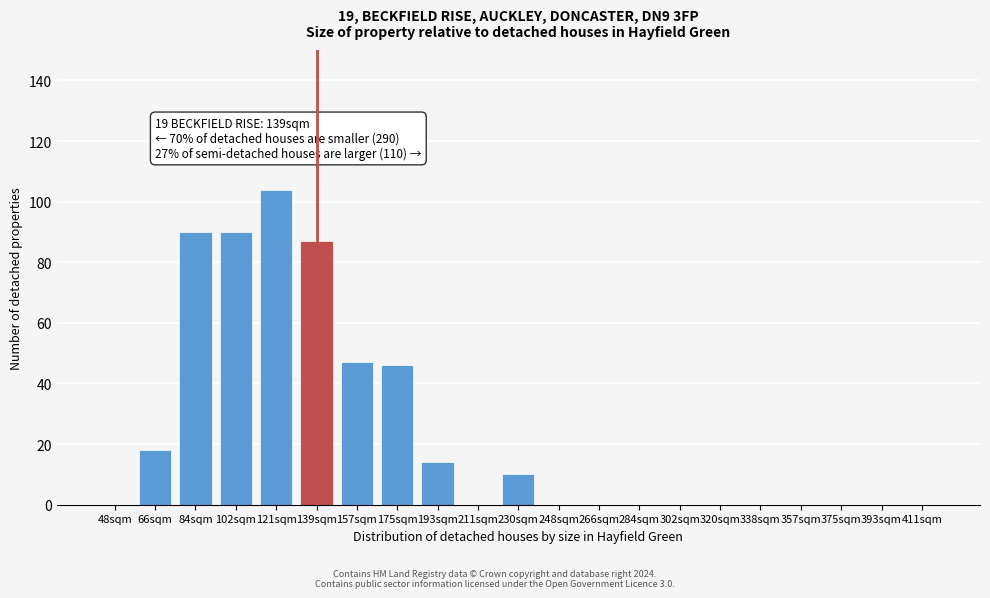

Reading right to left, list all the values displayed in this chart.

411sqm=0	393sqm=0	375sqm=0	357sqm=0	338sqm=0	320sqm=0	302sqm=0	284sqm=0	266sqm=0	248sqm=0	230sqm=10	211sqm=0	193sqm=14	175sqm=46	157sqm=47	139sqm=87	121sqm=104	102sqm=90	84sqm=90	66sqm=18	48sqm=0